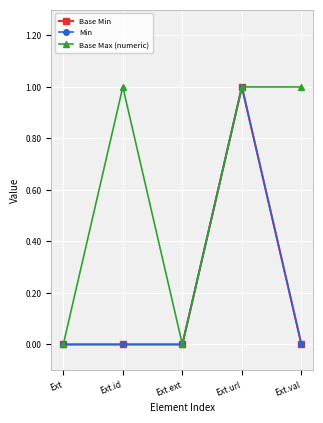

What is the greatest value displayed?

1